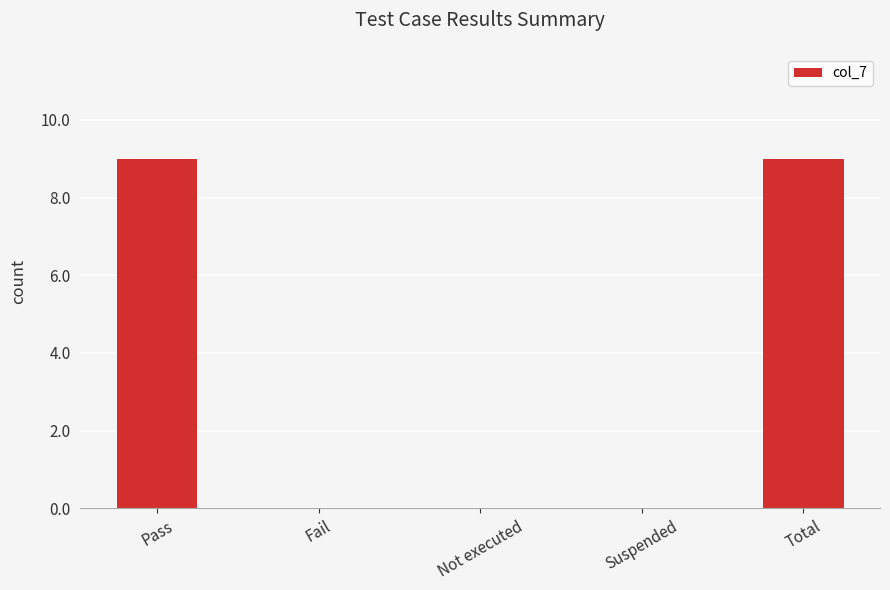

Count the number of data series in this chart.

1